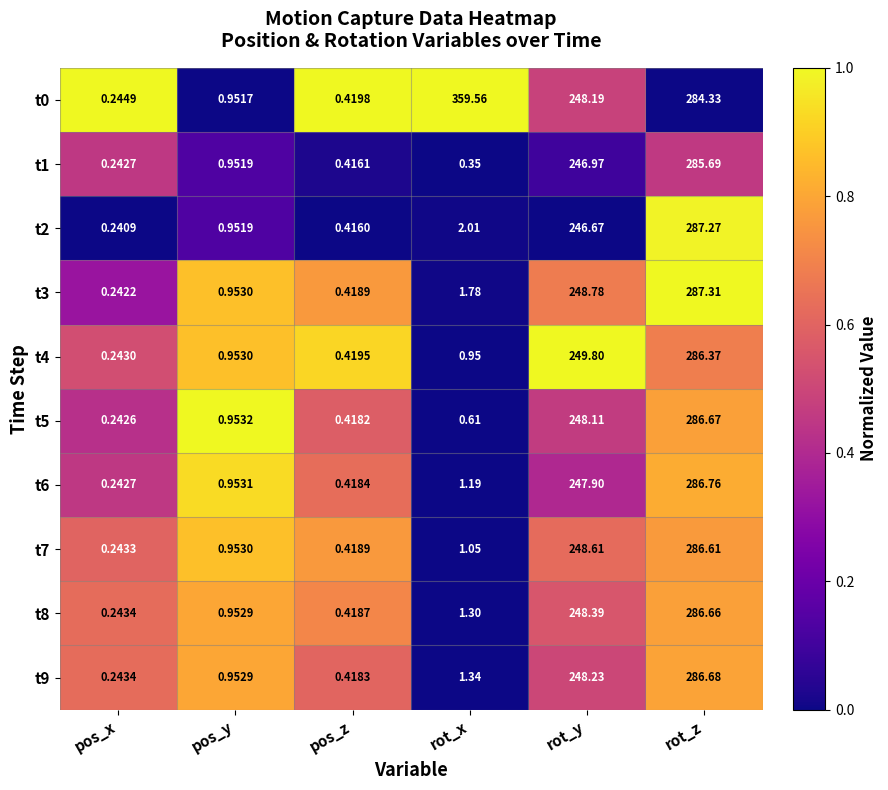

How many series are shown in this chart?

10